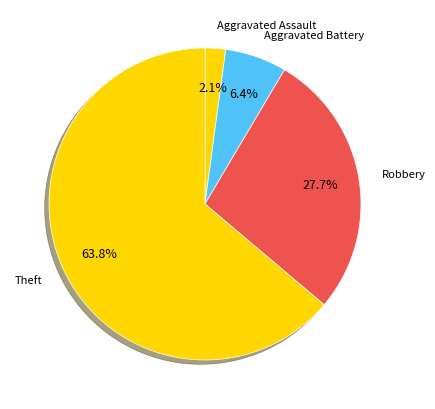

What percentage is NOT represented by Aggravated Battery?

93.6%